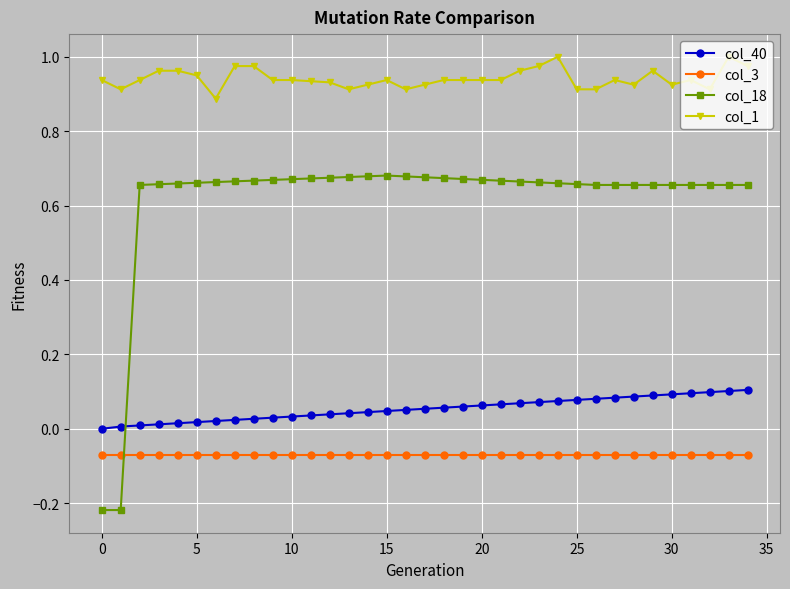

True or false: col_1 has more than 1 interior local peaks.

True